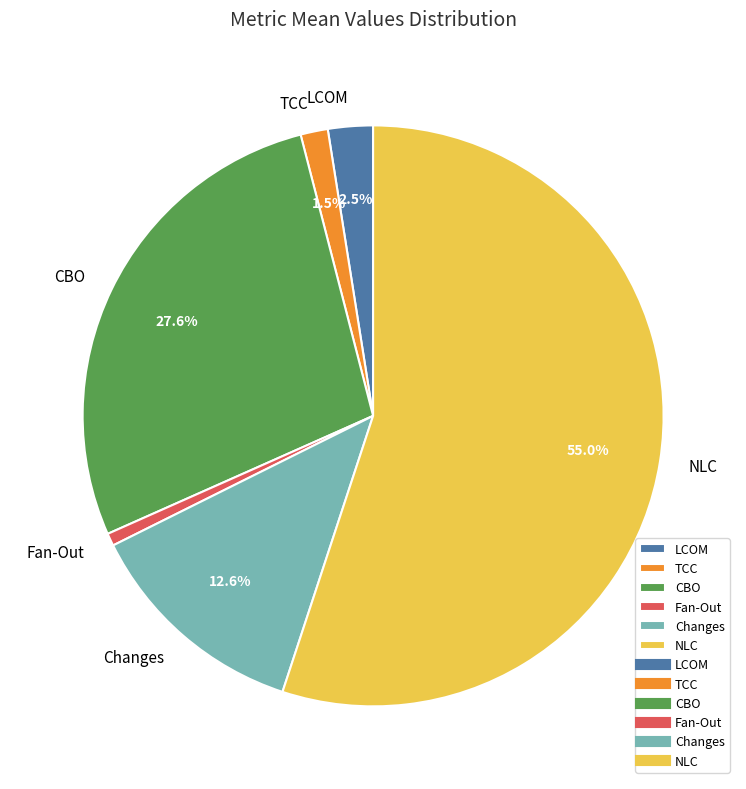

The NLC slice represents 55% of the pie. True or false?

True